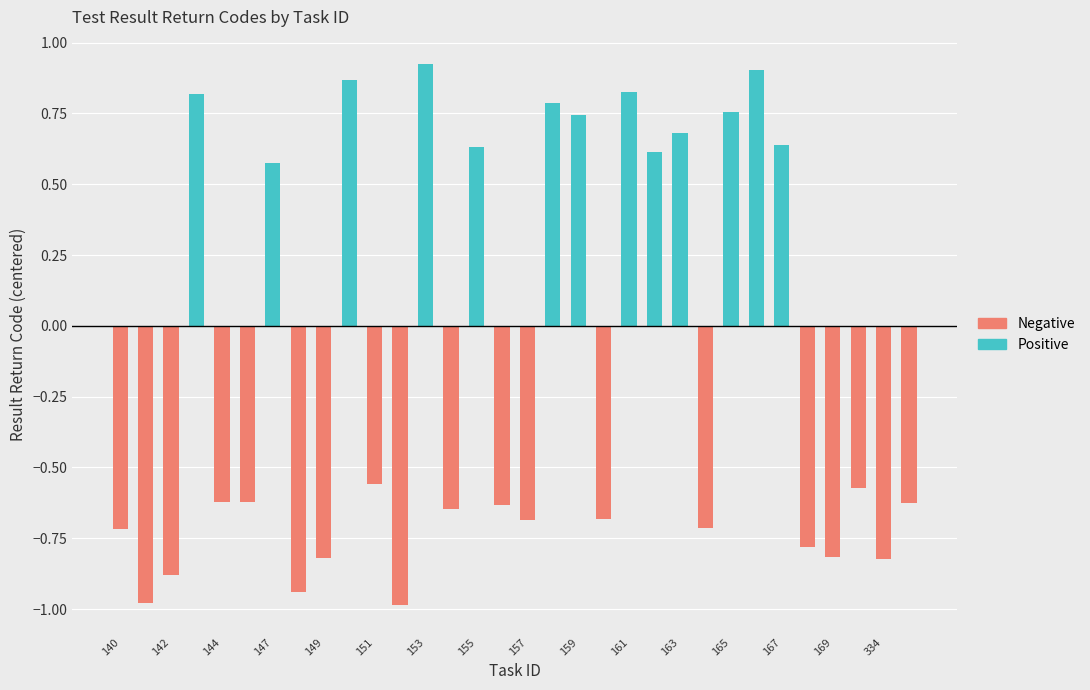

Reading left to right, what are all the values shown in this chart?

Positive: 0.0	0.0	0.0	0.8	0.0	0.0	0.6	0.0	0.0	0.9	0.0	0.0	0.9	0.0	0.6	0.0	0.0	0.8	0.7	0.0	0.8	0.6	0.7	0.0	0.8	0.9	0.6	0.0	0.0	0.0	0.0	0.0
Negative: -0.7	-1.0	-0.9	0.0	-0.6	-0.6	0.0	-0.9	-0.8	0.0	-0.6	-1.0	0.0	-0.6	0.0	-0.6	-0.7	0.0	0.0	-0.7	0.0	0.0	0.0	-0.7	0.0	0.0	0.0	-0.8	-0.8	-0.6	-0.8	-0.6